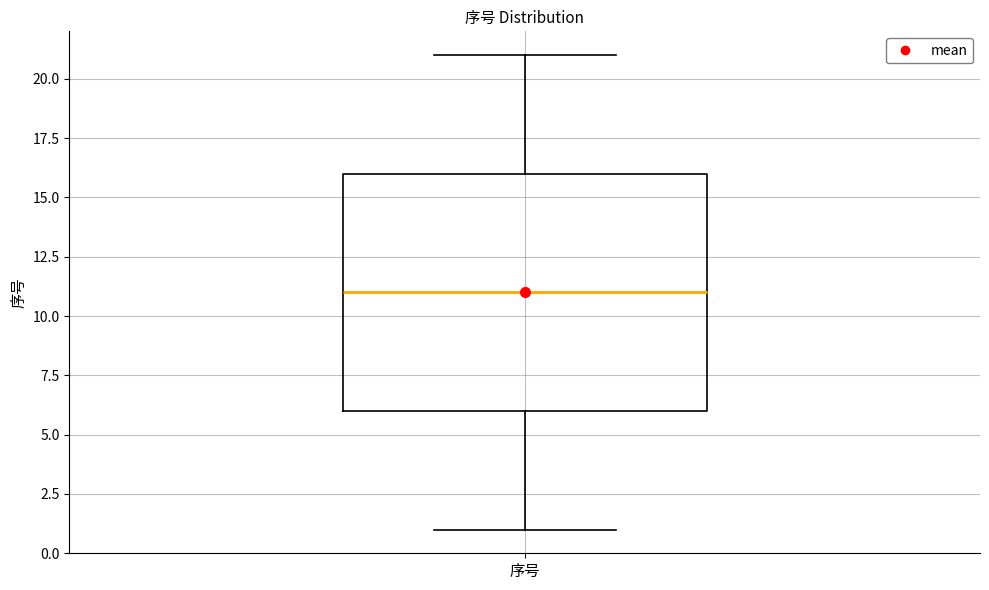

Read this box plot against the y-axis: the position of the median line, the range covered by the box, and the ends of both whiskers. The values are not printed on the chart, so give them approximately, as read against the axis.

median 11, box 6 to 16, whiskers 1 to 21